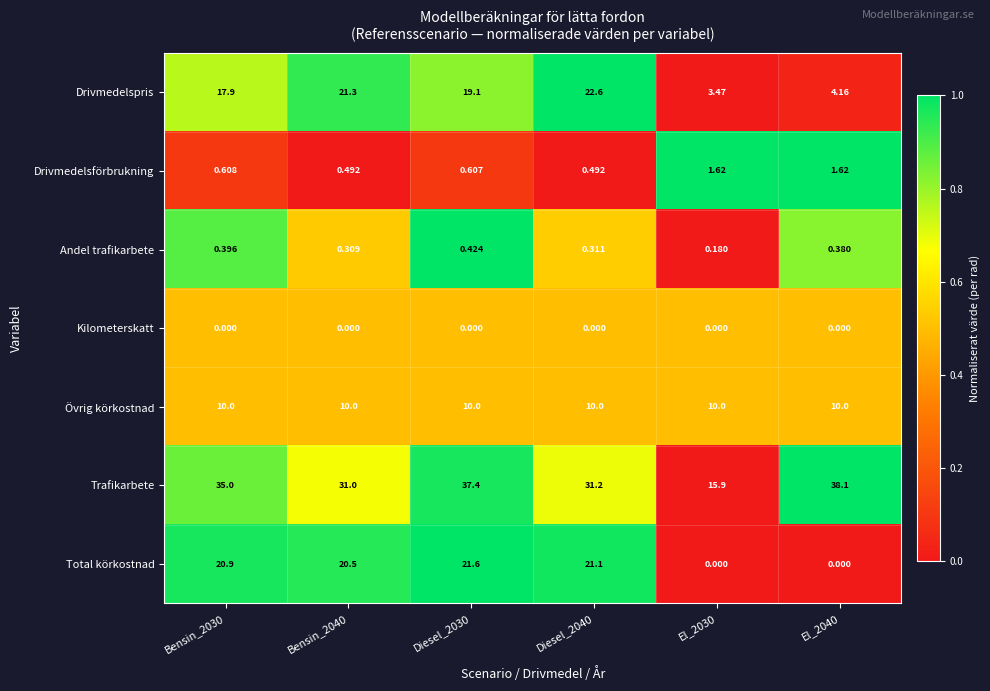

Is the value of Andel trafikarbete at El_2030 greater than the value of Drivmedelspris at Bensin_2030?

No